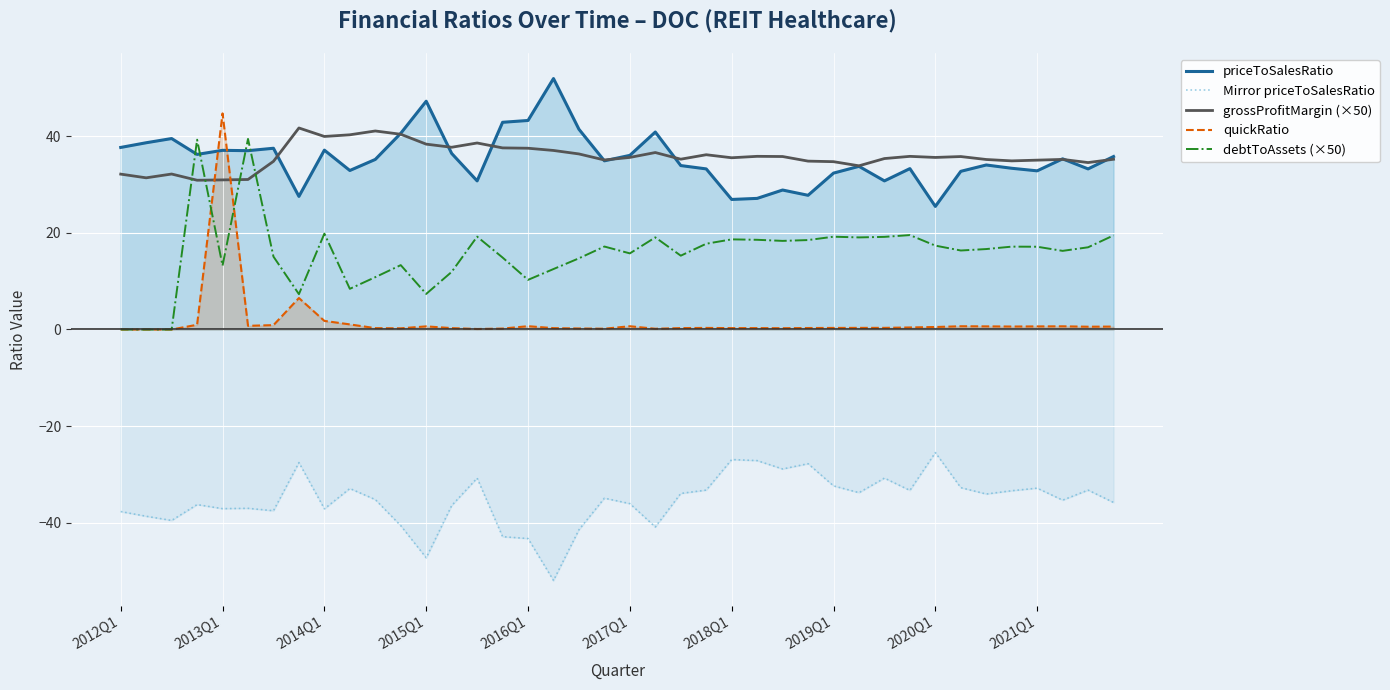

What is the difference between the highest and lowest values at 2012Q1?

75.3